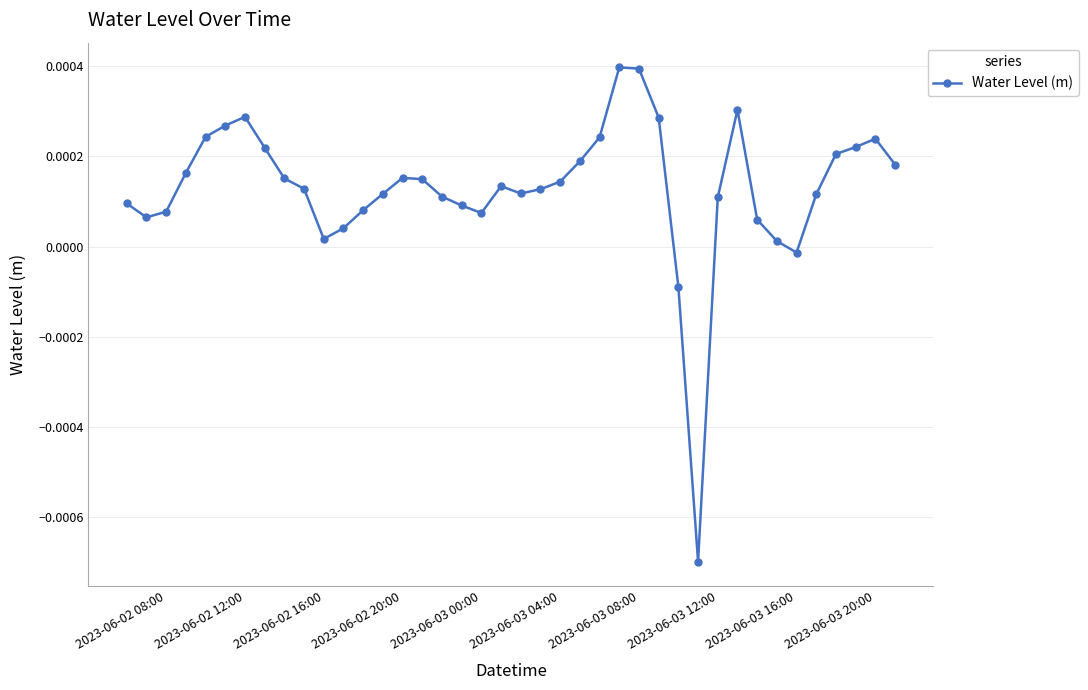

True or false: the data has more than 1 interior local peaks.

True